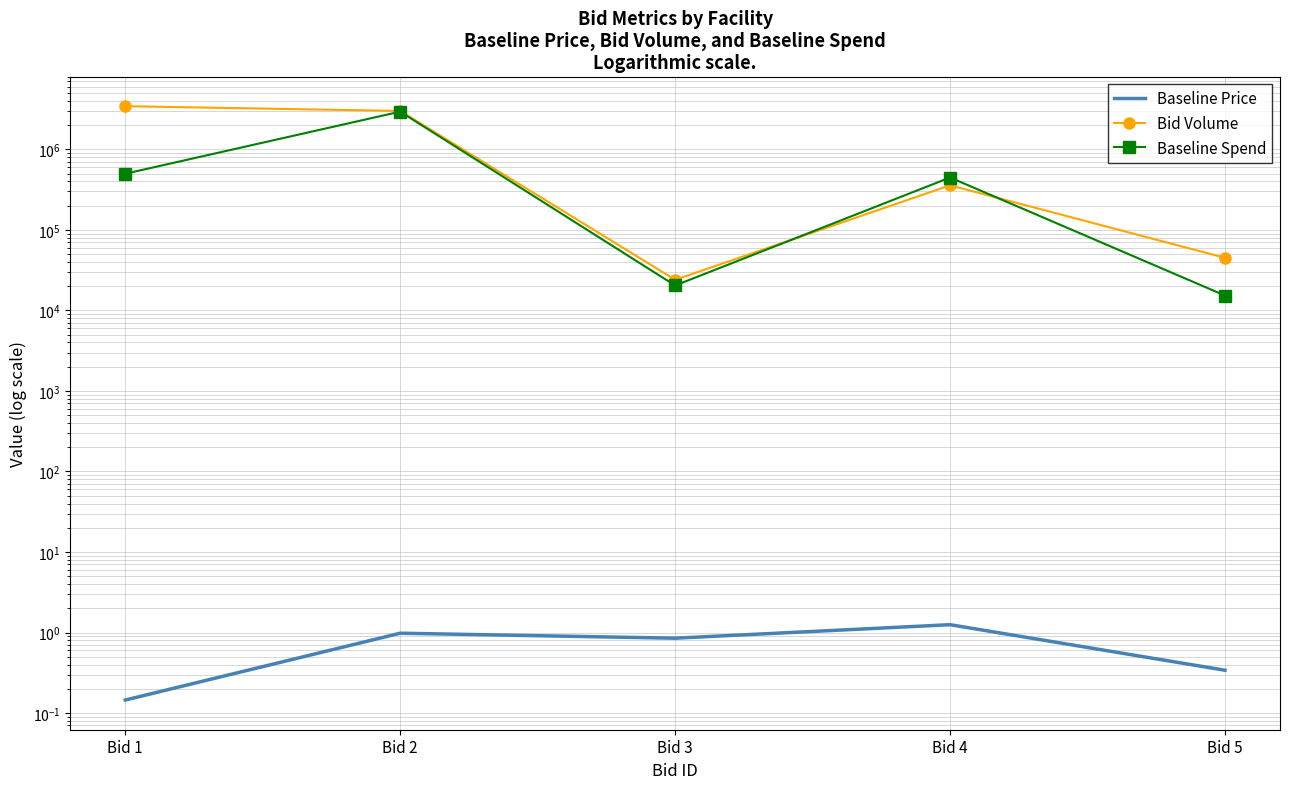

Rank the categories by Bid Volume value from lowest to highest.

Bid 3, Bid 5, Bid 4, Bid 2, Bid 1